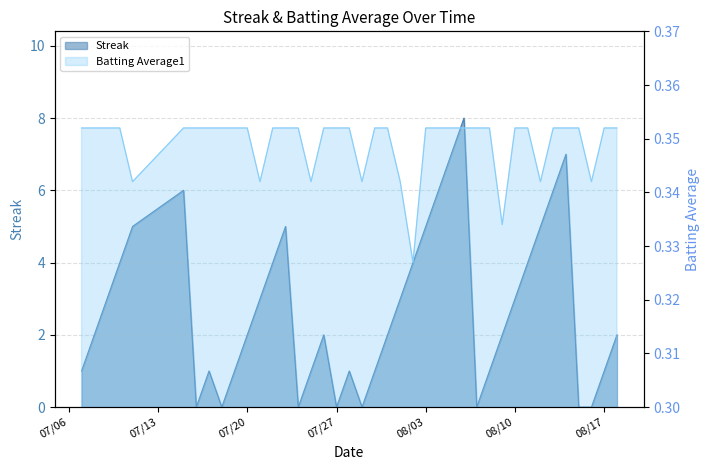

Rank the categories by Batting Average1 value from lowest to highest.

2010-08-02, 2010-08-09, 2010-07-11, 2010-07-21, 2010-07-25, 2010-07-29, 2010-08-01, 2010-08-12, 2010-08-16, 2010-07-07, 2010-07-08, 2010-07-09, 2010-07-10, 2010-07-15, 2010-07-16, 2010-07-17, 2010-07-18, 2010-07-19, 2010-07-20, 2010-07-22, 2010-07-23, 2010-07-24, 2010-07-26, 2010-07-27, 2010-07-28, 2010-07-30, 2010-07-31, 2010-08-03, 2010-08-04, 2010-08-05, 2010-08-06, 2010-08-07, 2010-08-08, 2010-08-10, 2010-08-11, 2010-08-13, 2010-08-14, 2010-08-15, 2010-08-17, 2010-08-18